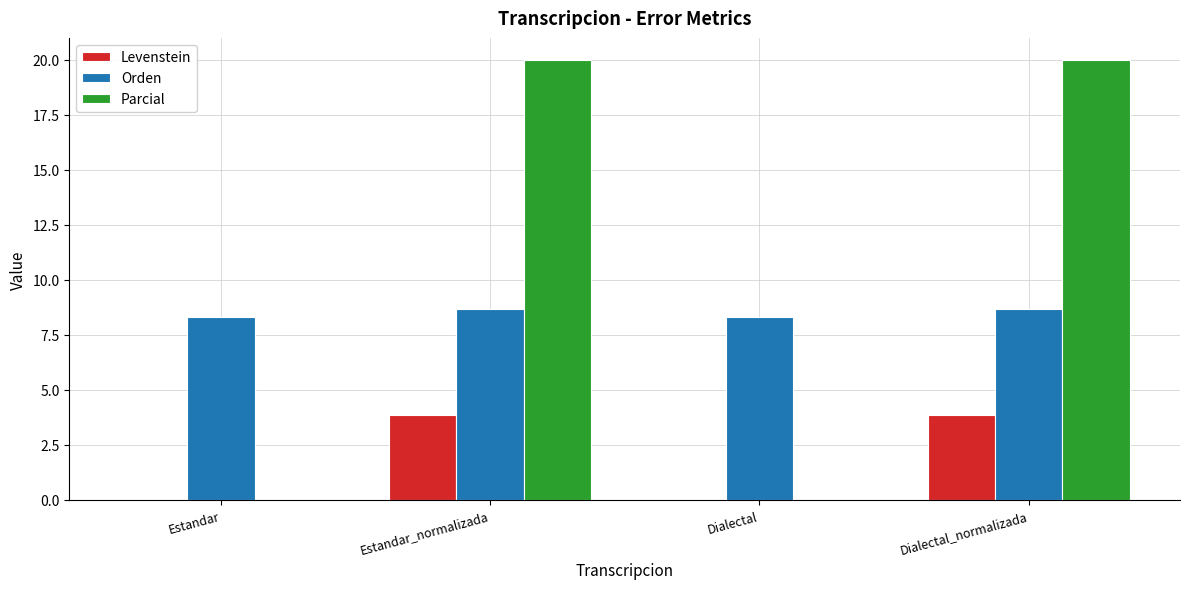

What is the total value across all series at Dialectal_normalizada?

32.5